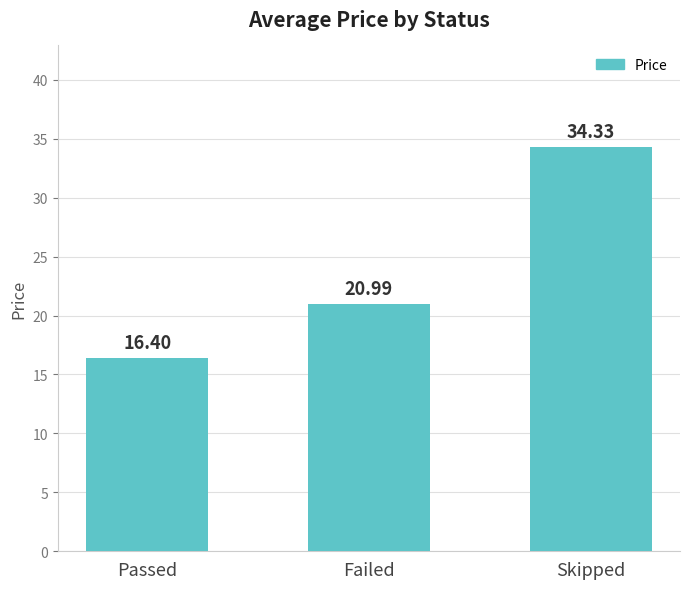

True or false: the data shows 59.8 at Skipped.

False